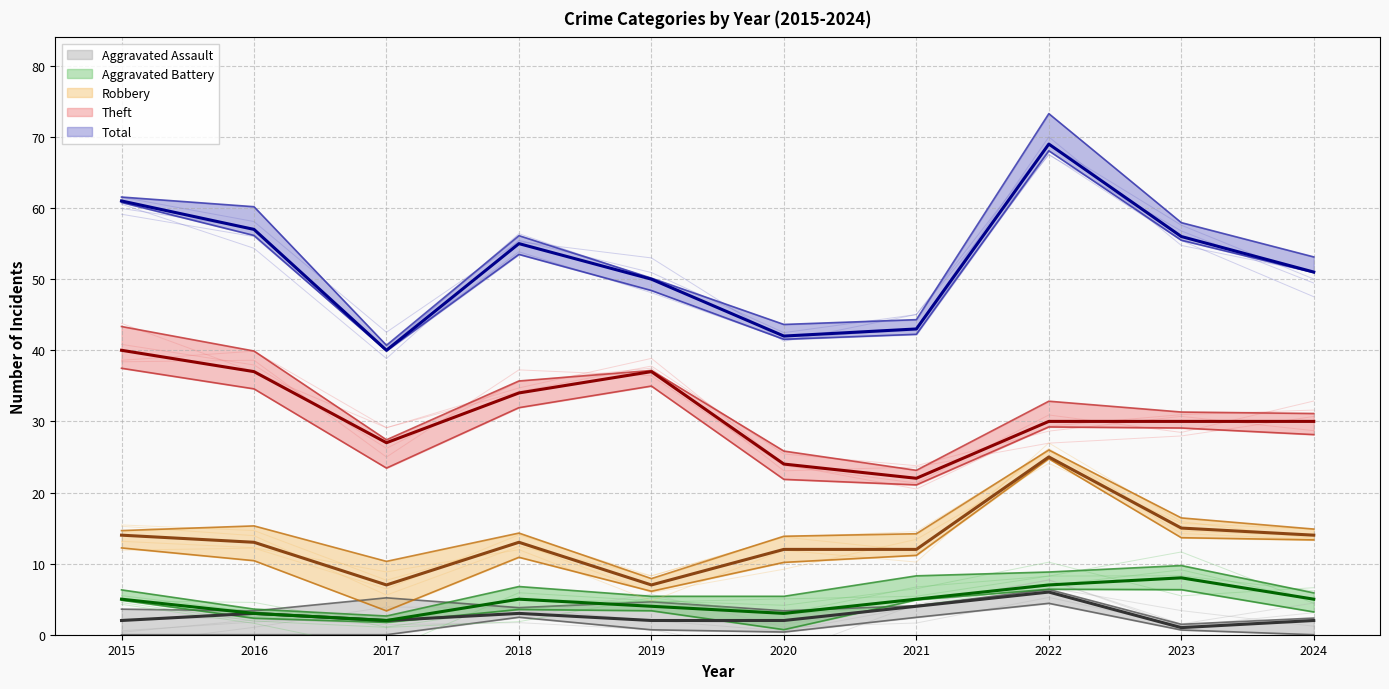

Which series has the largest total across all categories?

Total